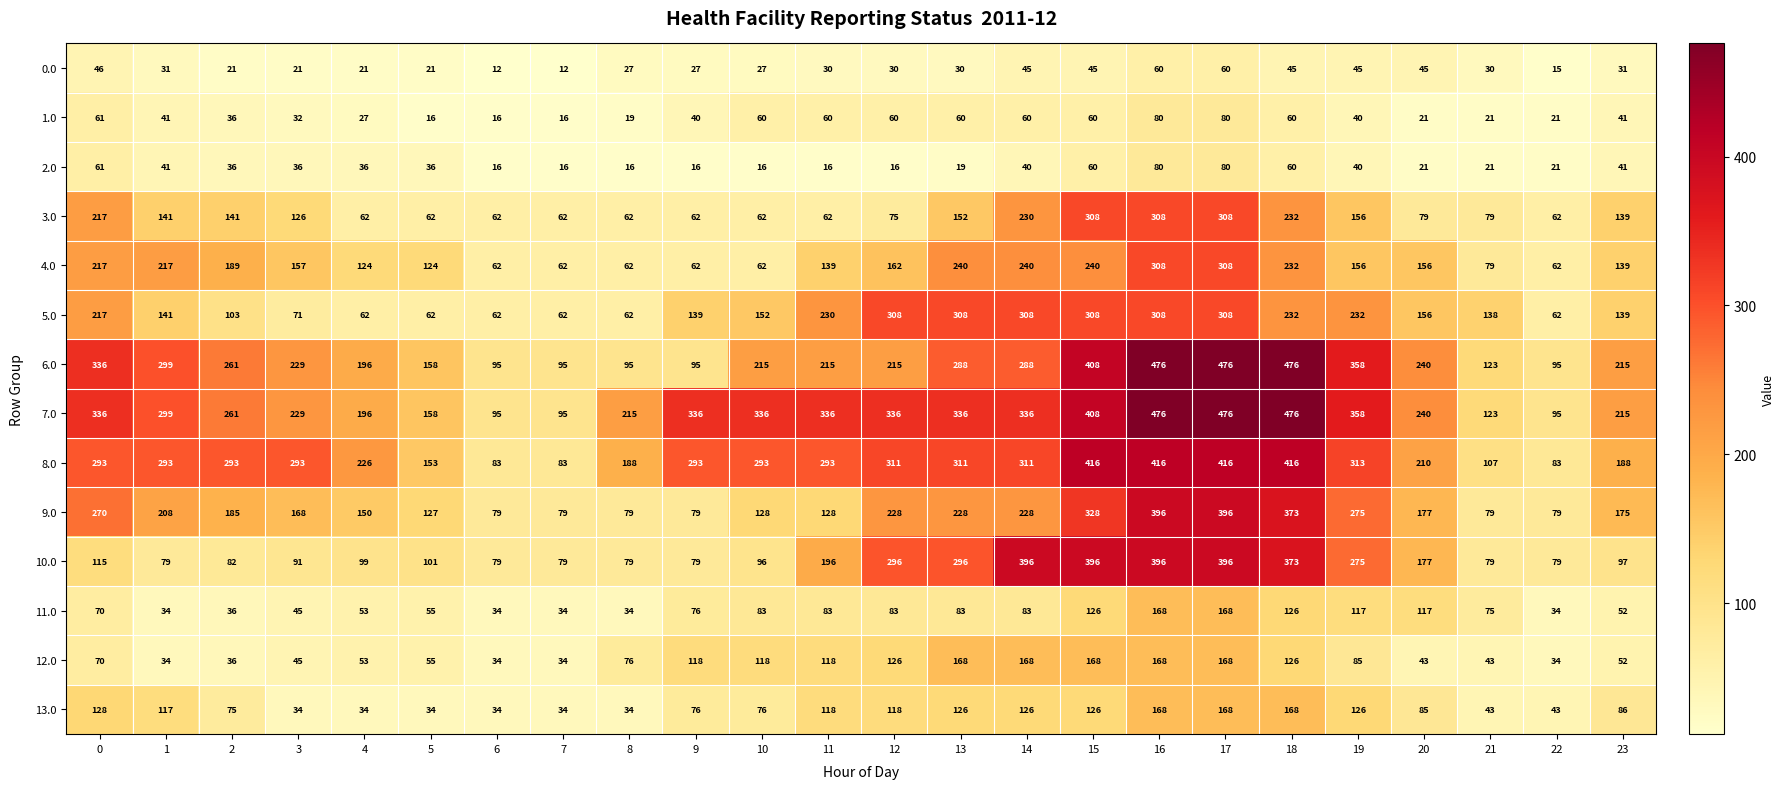

What is the difference between the maximum and minimum values in the 6.0 series?

381